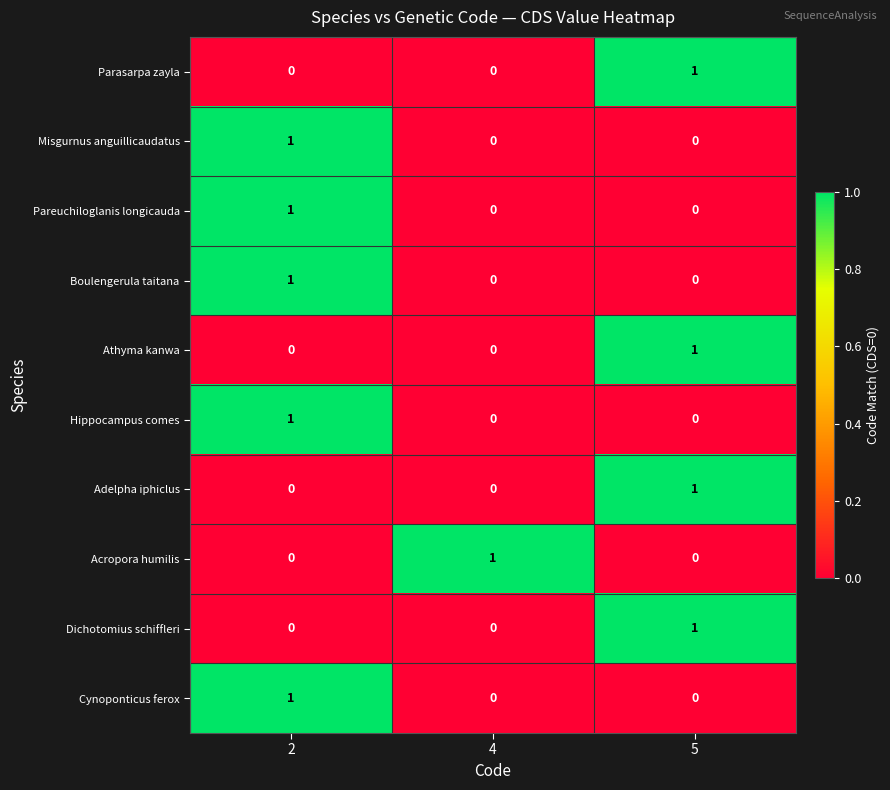

How many Misgurnus anguillicaudatus values are between 0 and 1?

3